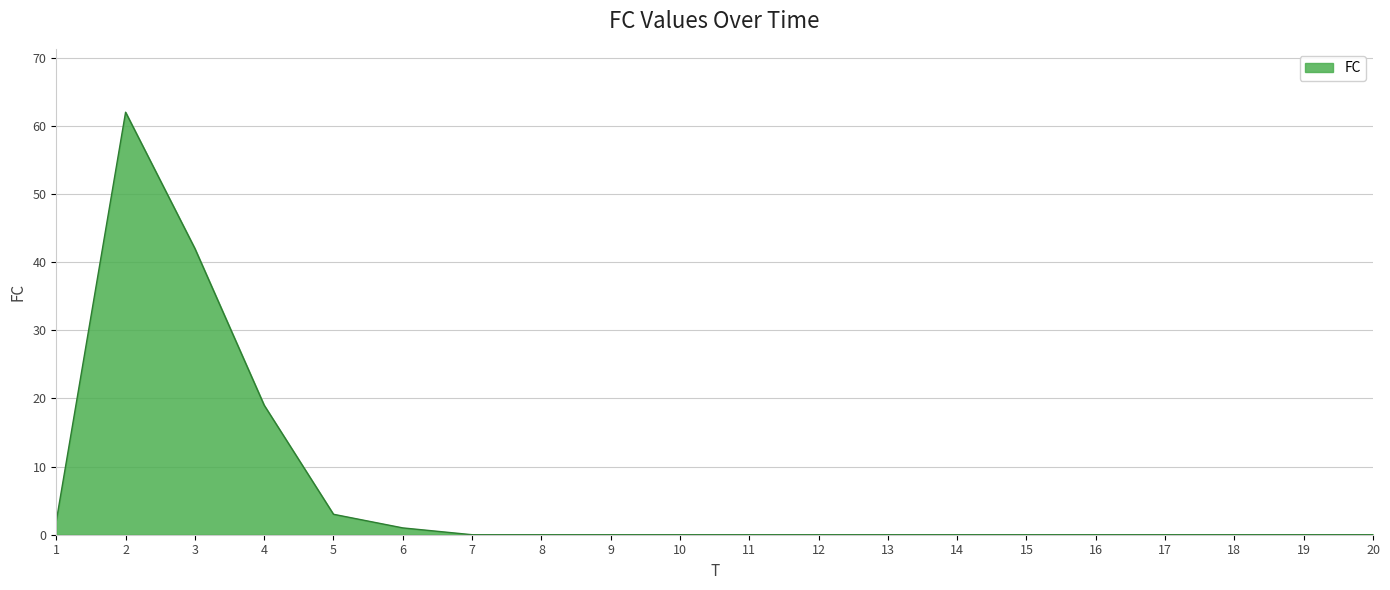

The value at 2 is 62. True or false?

True